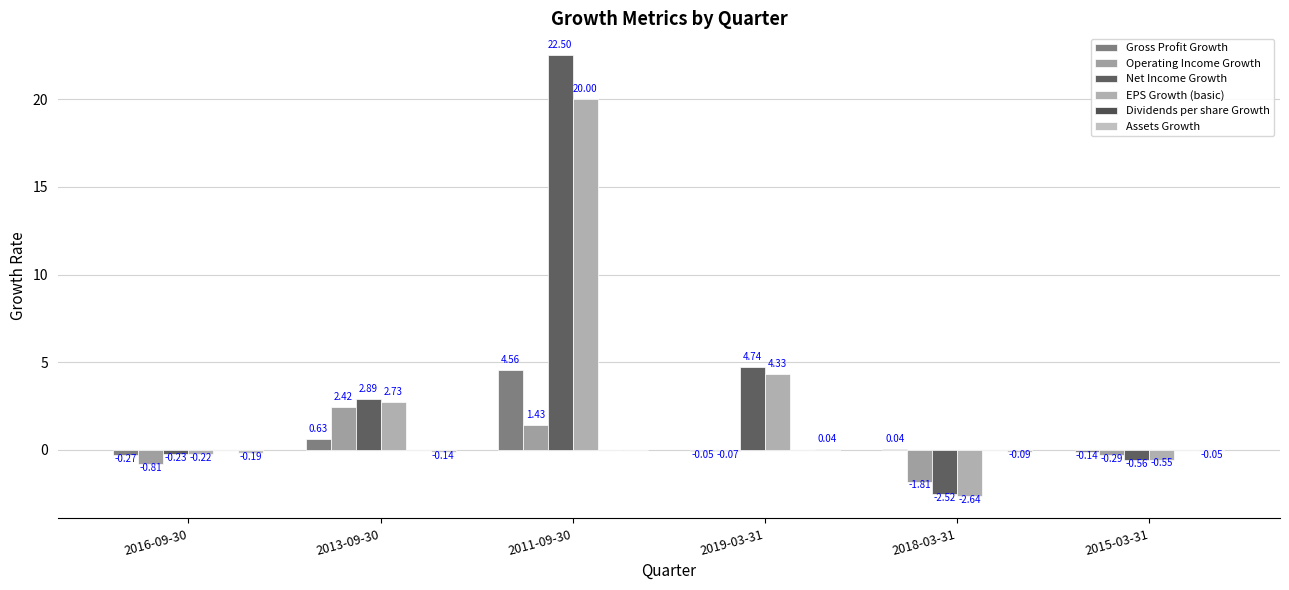

How many positive values does the Operating Income Growth series have?

2